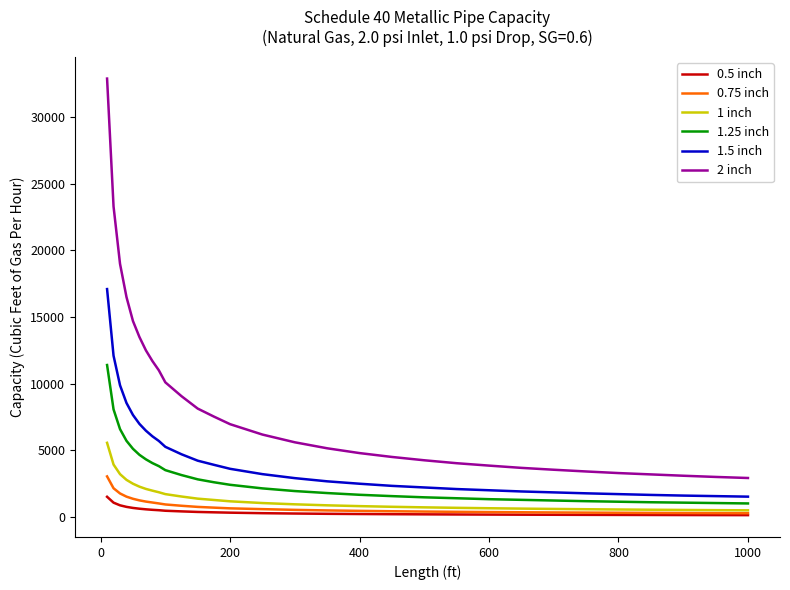

Which series has the largest total across all categories?

2 inch